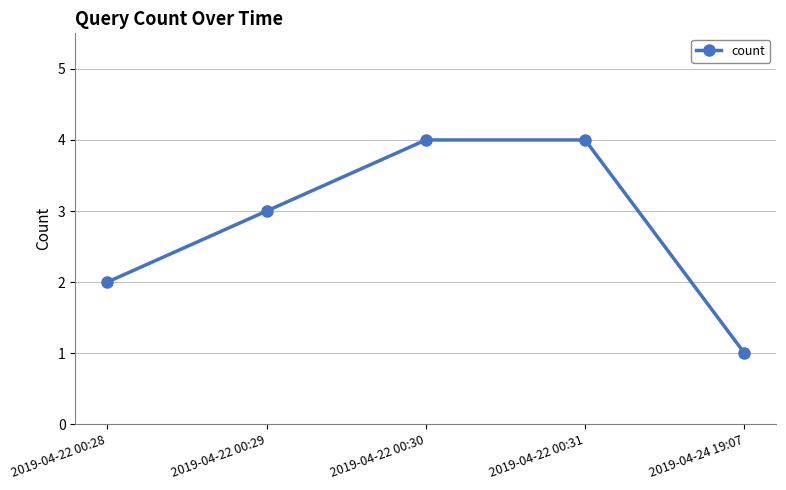

Reading left to right, list all the values displayed in this chart.

2	3	4	4	1